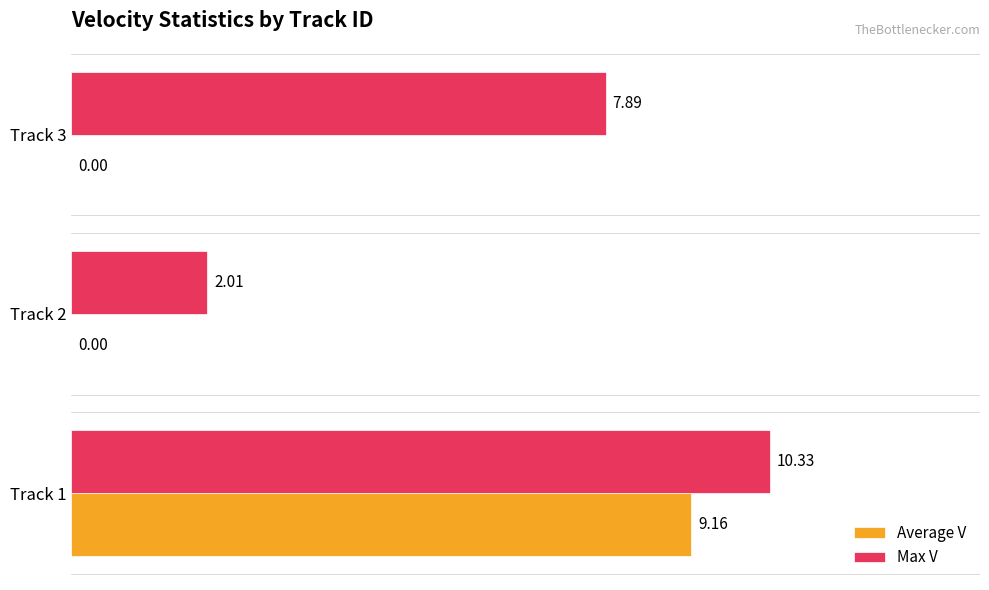

Which series changed the most between Track 1 and Track 2?

Average V